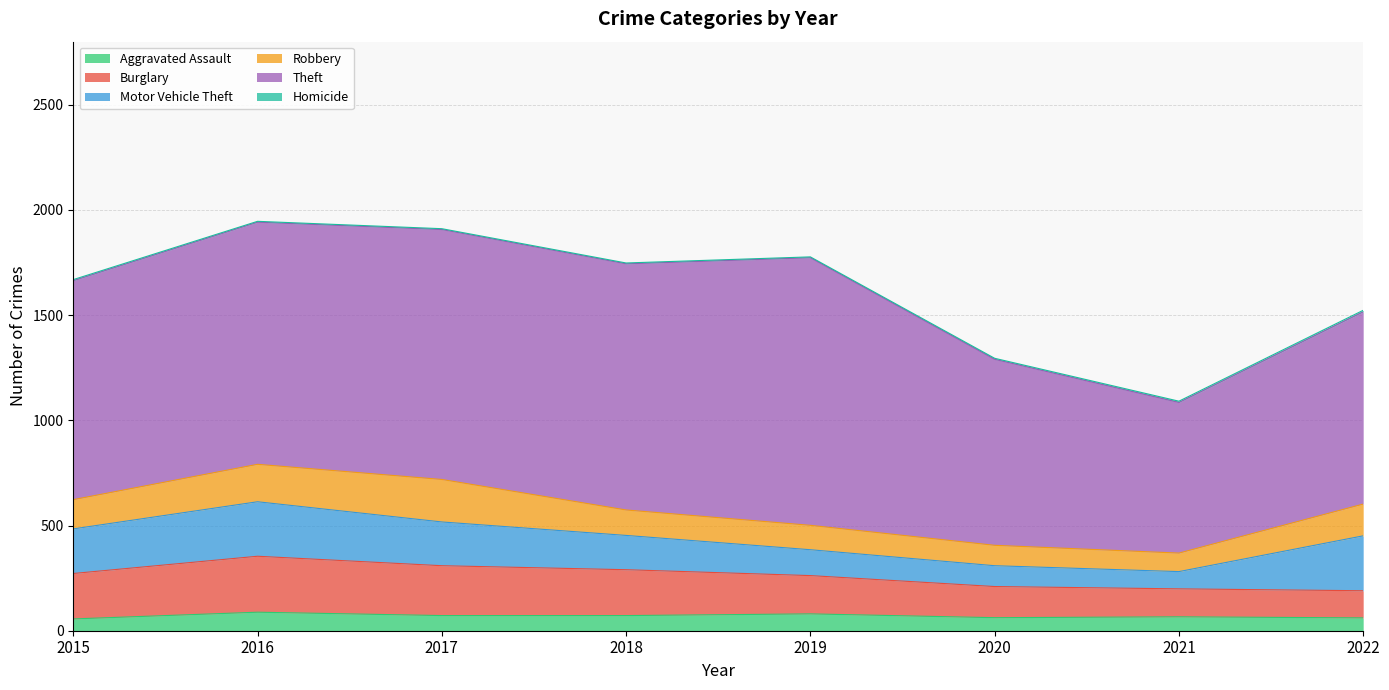

At which category does Robbery reach its first local valley?

2021